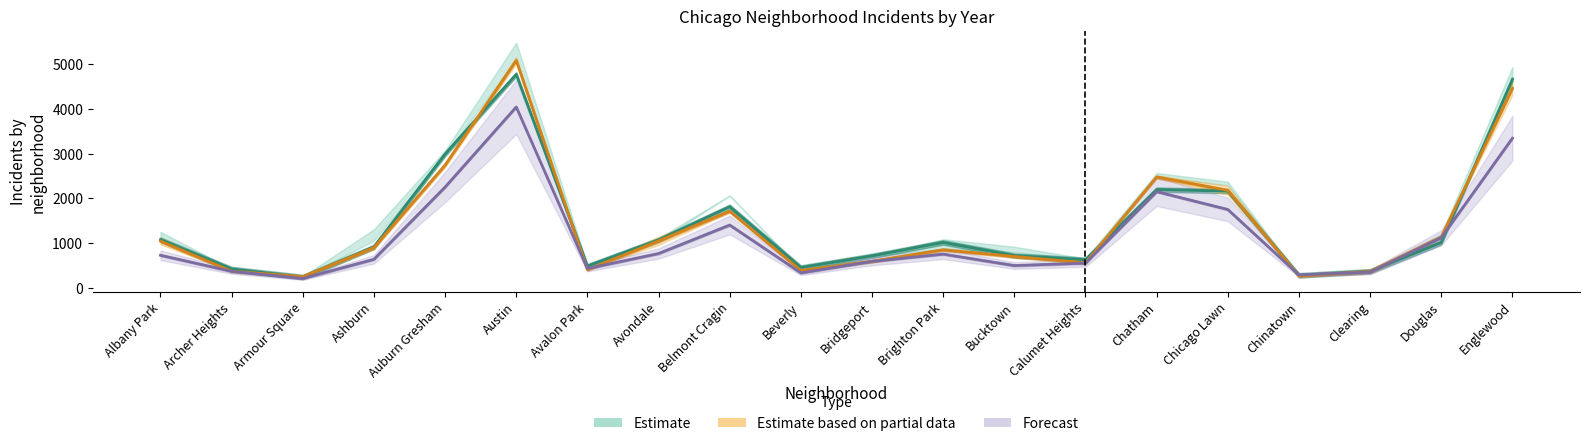

How many data points in Estimate based on partial data are less than 898?

10